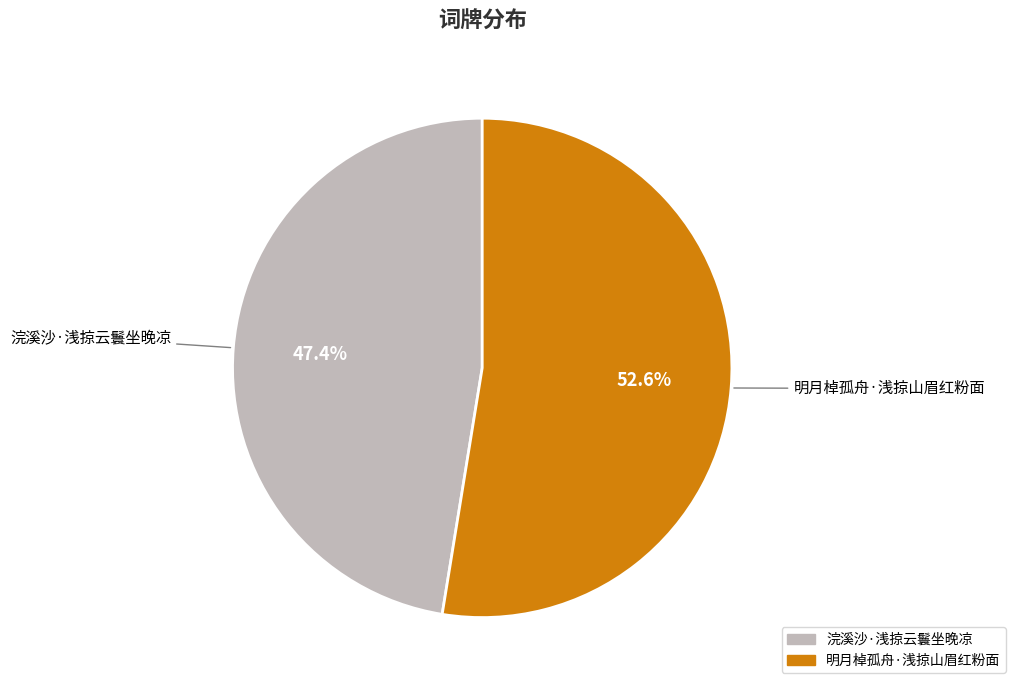

Does any single category account for the majority?

Yes